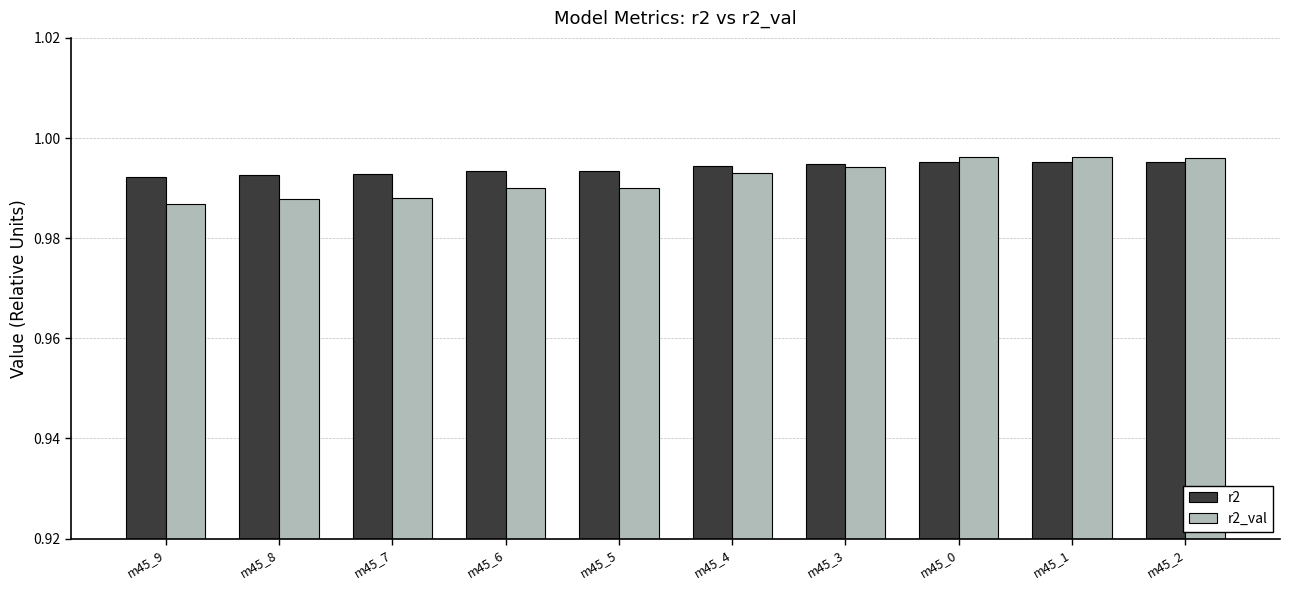

Which series has the largest range (max minus min)?

r2_val